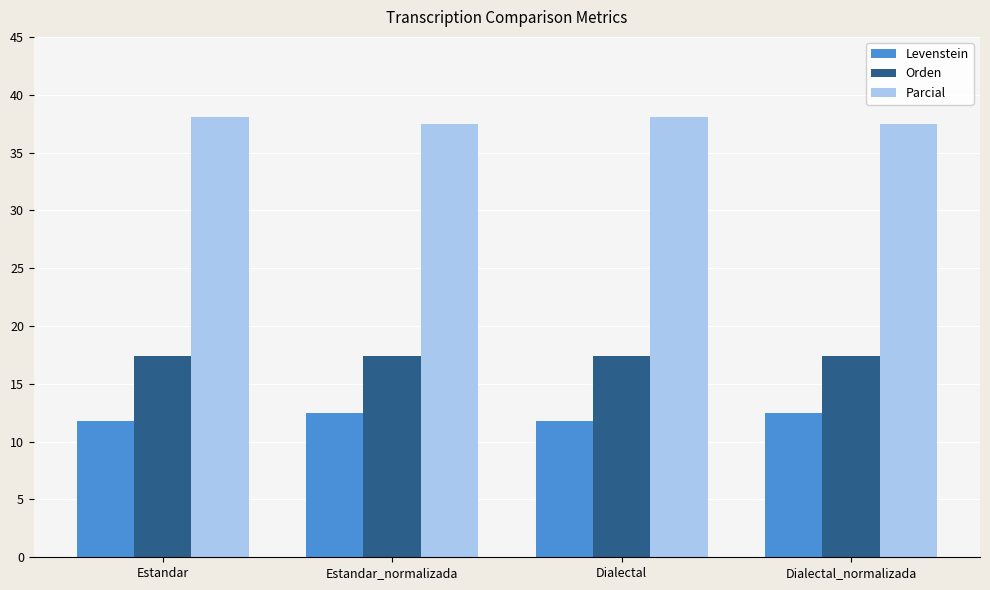

What is the average value of the Parcial series?

37.8